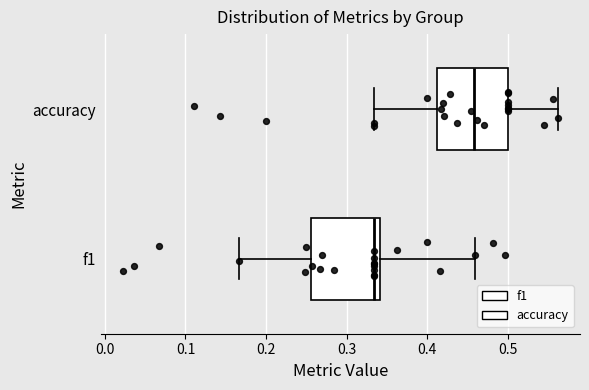

Where does the right whisker of the box for accuracy end on the x-axis? The values are not printed on the chart, so give them approximately, as read against the axis.

0.56